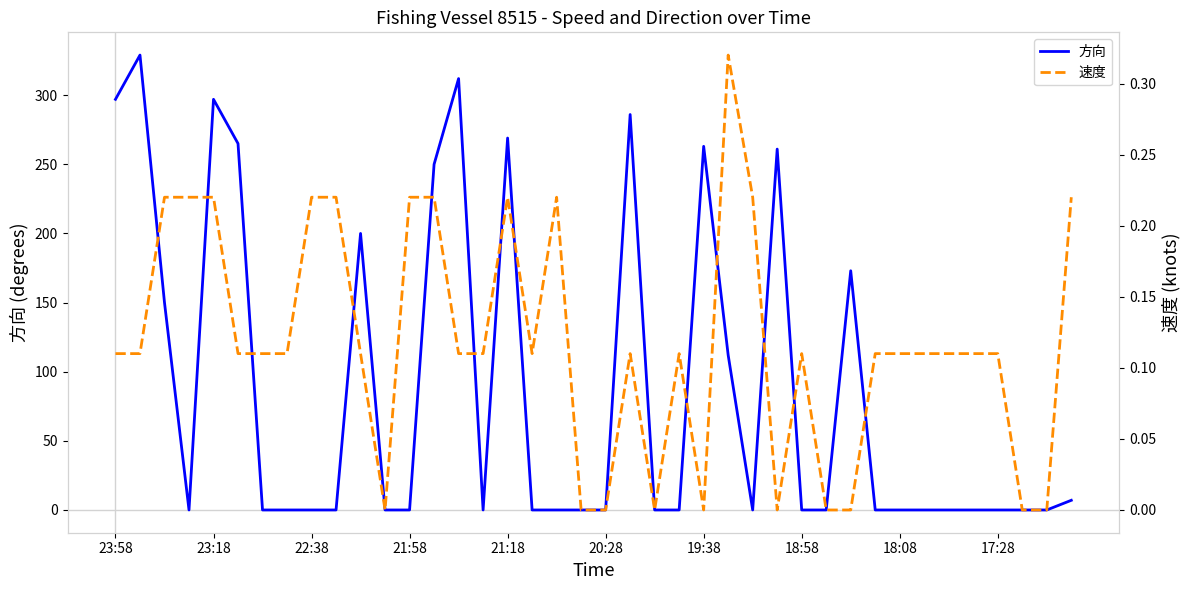

Reading right to left, transcribe all the data shown in this chart.

方向: 7.0	0.0	0.0	0.0	0.0	0.0	0.0	0.0	0.0	173.0	0.0	0.0	261.0	0.0	112.0	263.0	0.0	0.0	286.0	0.0	0.0	0.0	0.0	269.0	0.0	312.0	250.0	0.0	0.0	200.0	0.0	0.0	0.0	0.0	265.0	297.0	0.0	150.0	329.0	297.0
速度: 0.2	0.0	0.0	0.1	0.1	0.1	0.1	0.1	0.1	0.0	0.0	0.1	0.0	0.2	0.3	0.0	0.1	0.0	0.1	0.0	0.0	0.2	0.1	0.2	0.1	0.1	0.2	0.2	0.0	0.1	0.2	0.2	0.1	0.1	0.1	0.2	0.2	0.2	0.1	0.1